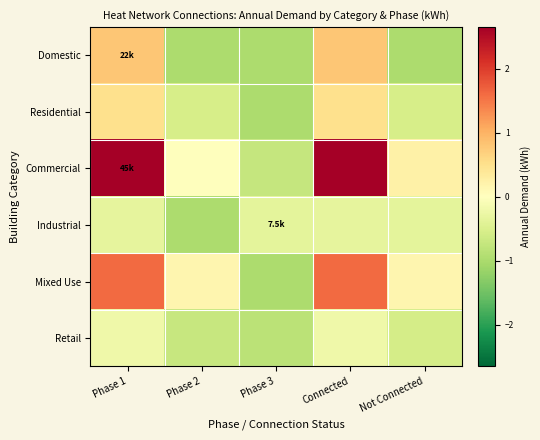

Which series has the largest total across all categories?

Commercial